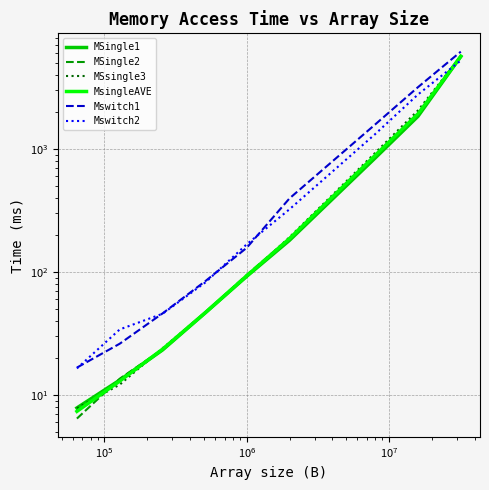

How many times do MSsingle3 and MSingle2 cross each other?

4